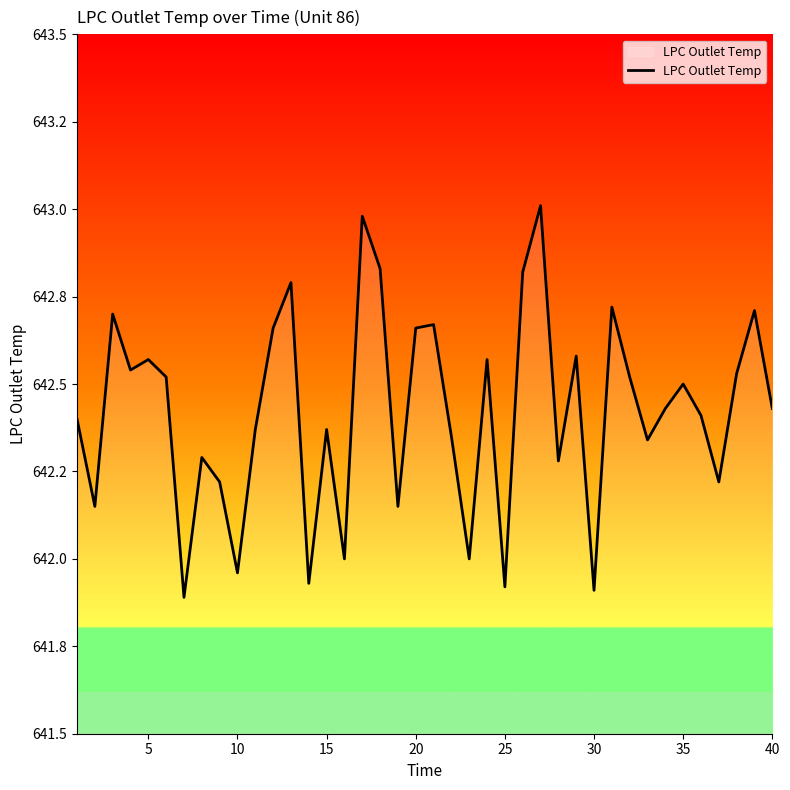

Does the chart have visible grid lines?

No